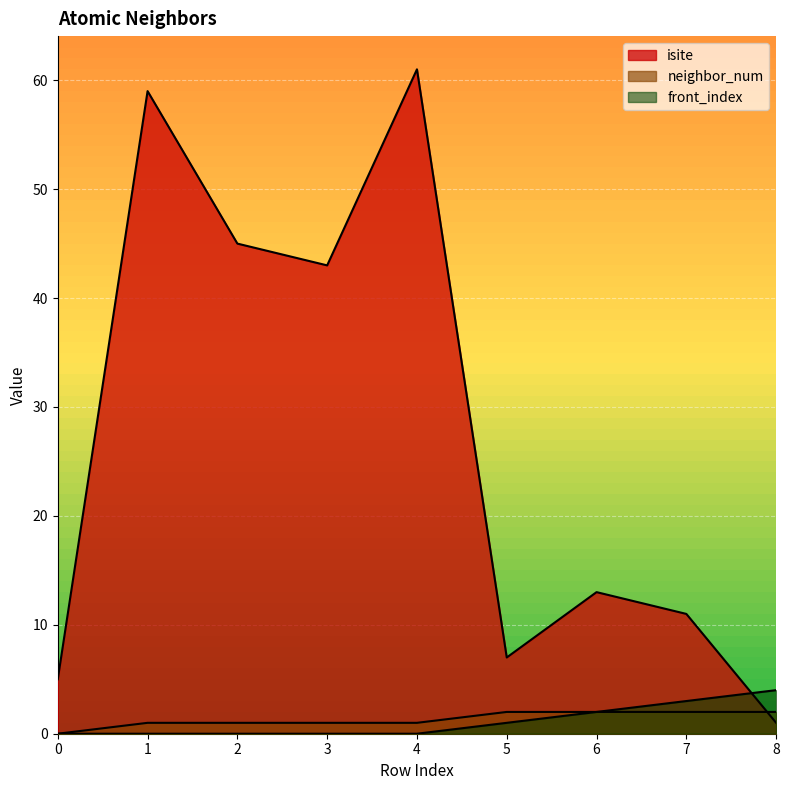

Reading left to right, extract all data points from this chart.

isite: 0=5	1=59	2=45	3=43	4=61	5=7	6=13	7=11	8=1
neighbor_num: 0=0	1=1	2=1	3=1	4=1	5=2	6=2	7=2	8=2
front_index: 0=0	1=0	2=0	3=0	4=0	5=1	6=2	7=3	8=4